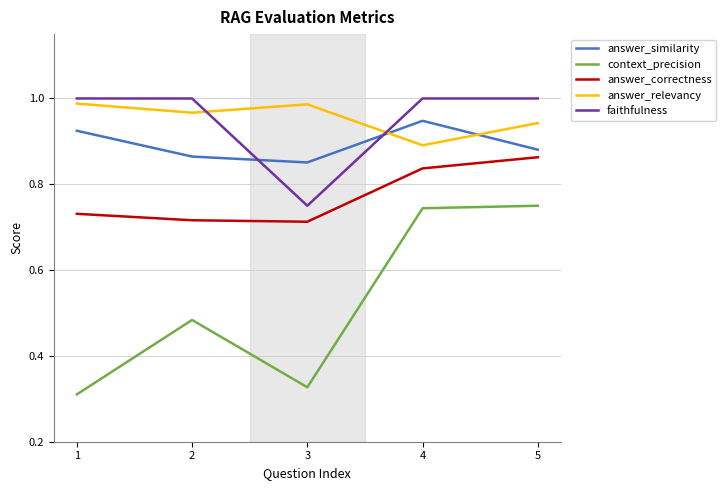

True or false: answer_relevancy and context_precision cross at least once.

False